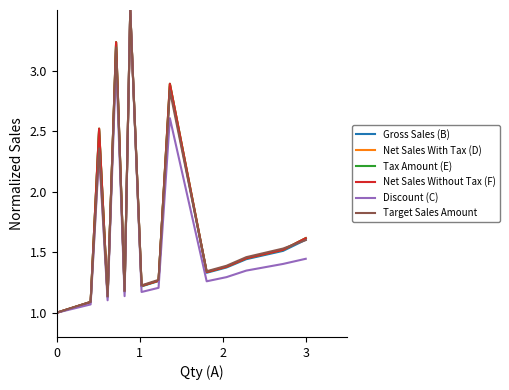

What are all the series names shown in the legend?

Gross Sales (B), Net Sales With Tax (D), Tax Amount (E), Net Sales Without Tax (F), Discount (C), Target Sales Amount